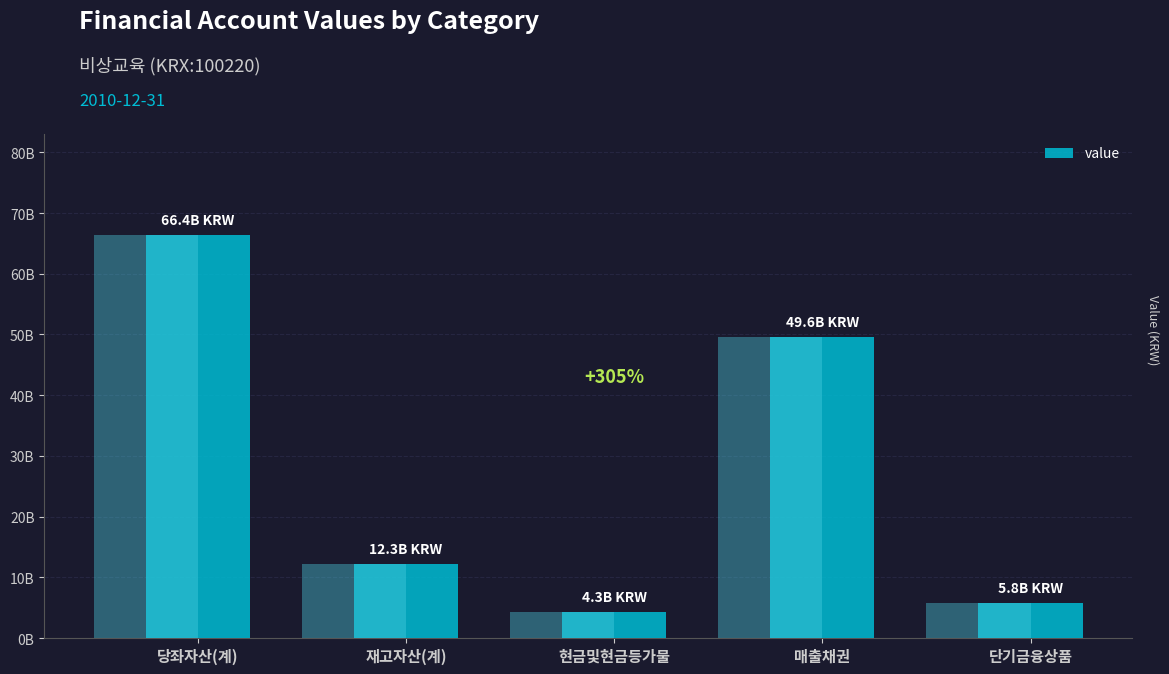

What is the value of the 2nd bar from the left?

12256172000